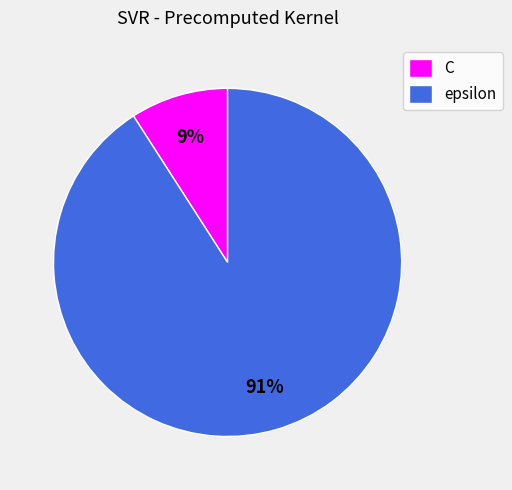

Between epsilon and C, which is larger?

epsilon